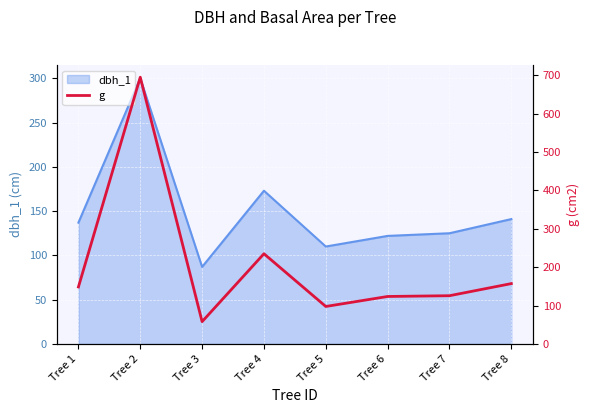

How many interior local valleys does the g series have?

2